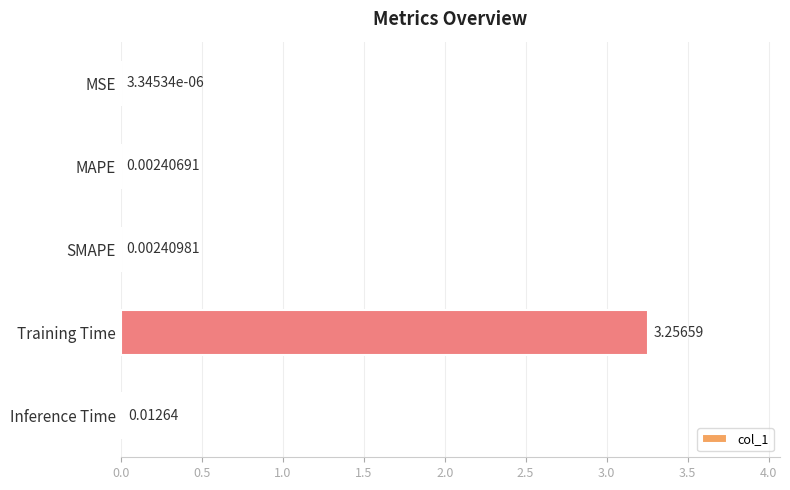

Between Training Time and MSE, which is larger?

Training Time